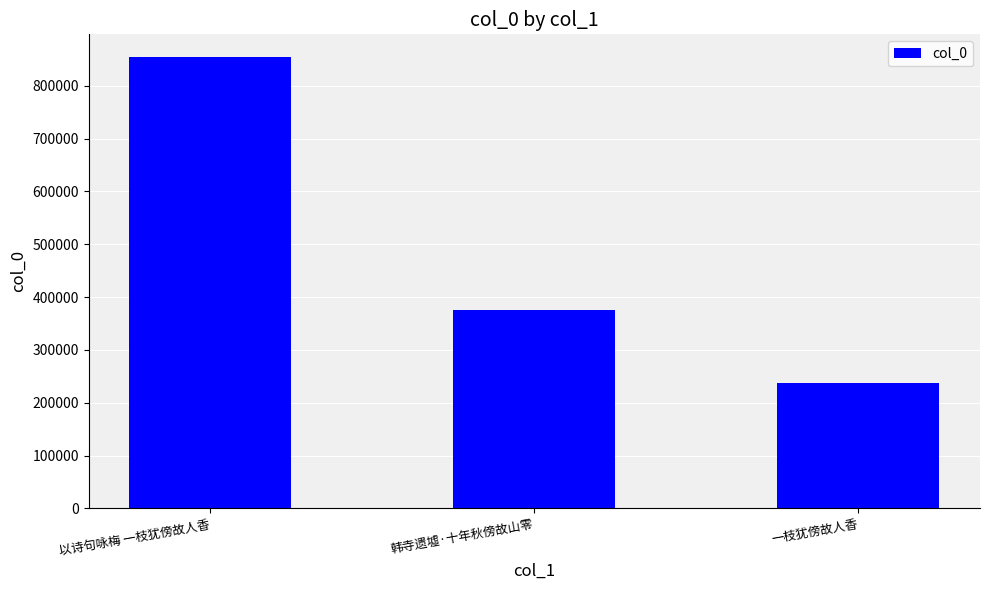

What is the value of the 3rd bar from the left?

236877